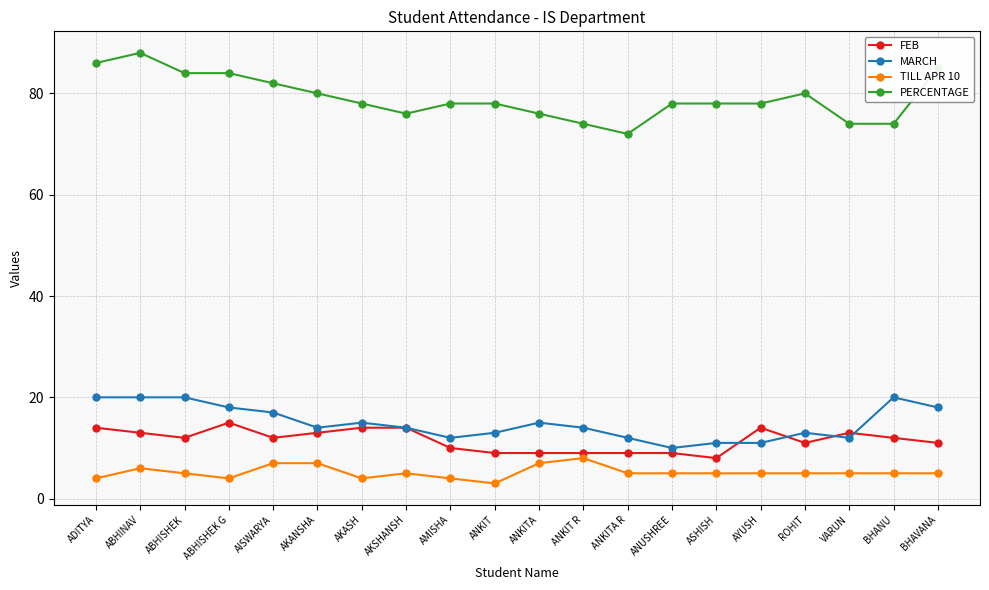

What is the approximate value of TILL APR 10 at AISWARYA?

7